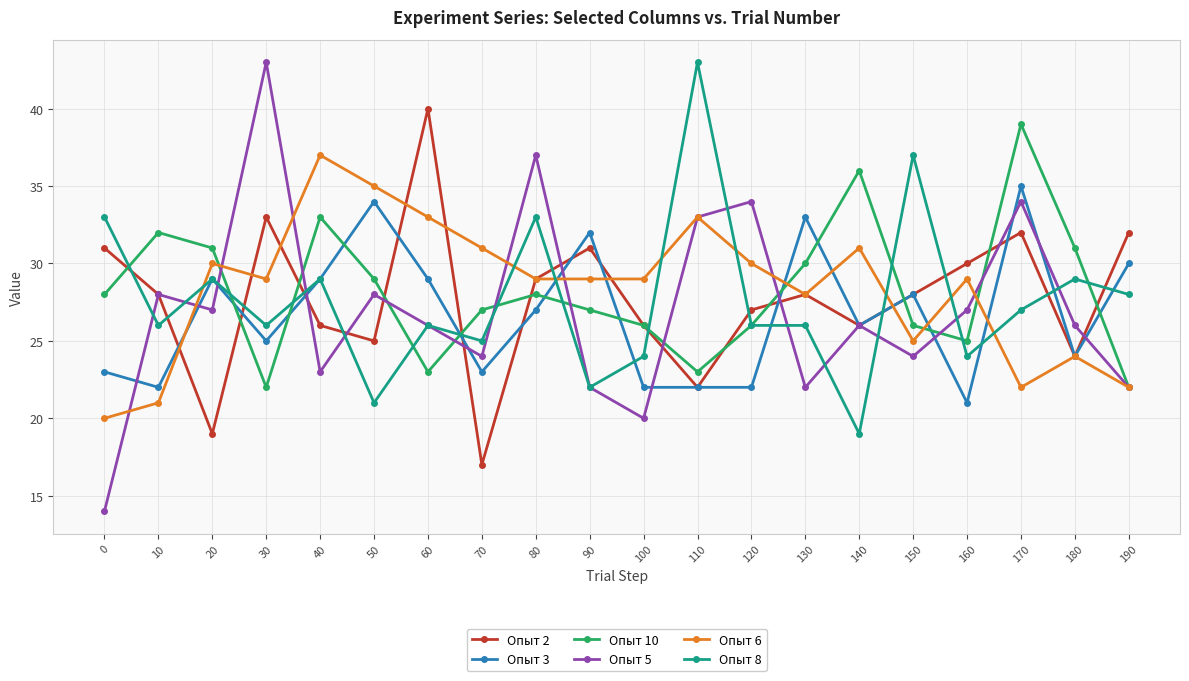

What is the difference between the maximum and second lowest values in the Опыт 2 series?

21